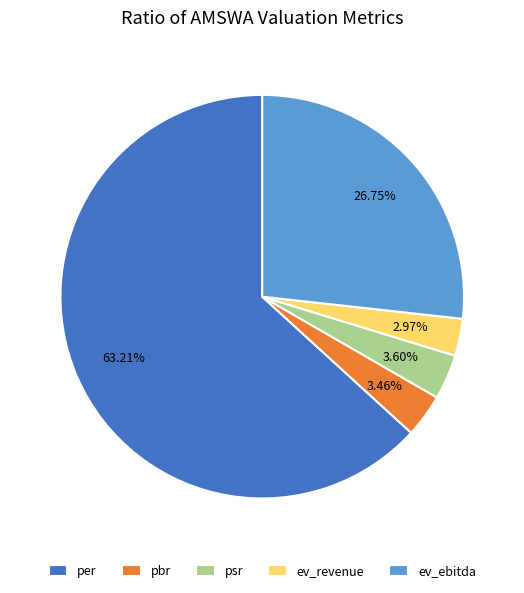

Approximately how many times larger is the value at ev_revenue compared to pbr?

0.9